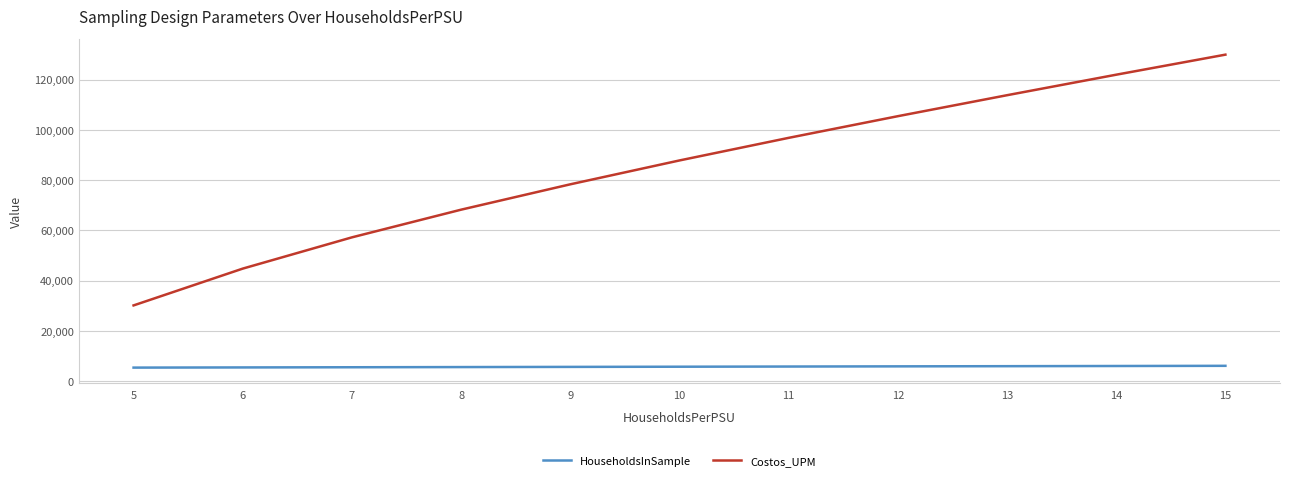

What is the minimum value shown in the chart?

5418.0